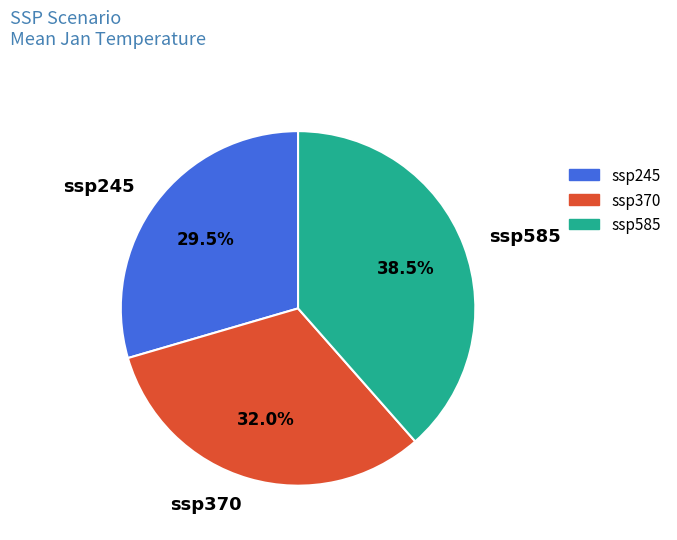

What percentage do ssp585 and ssp370 together represent?

70.5%